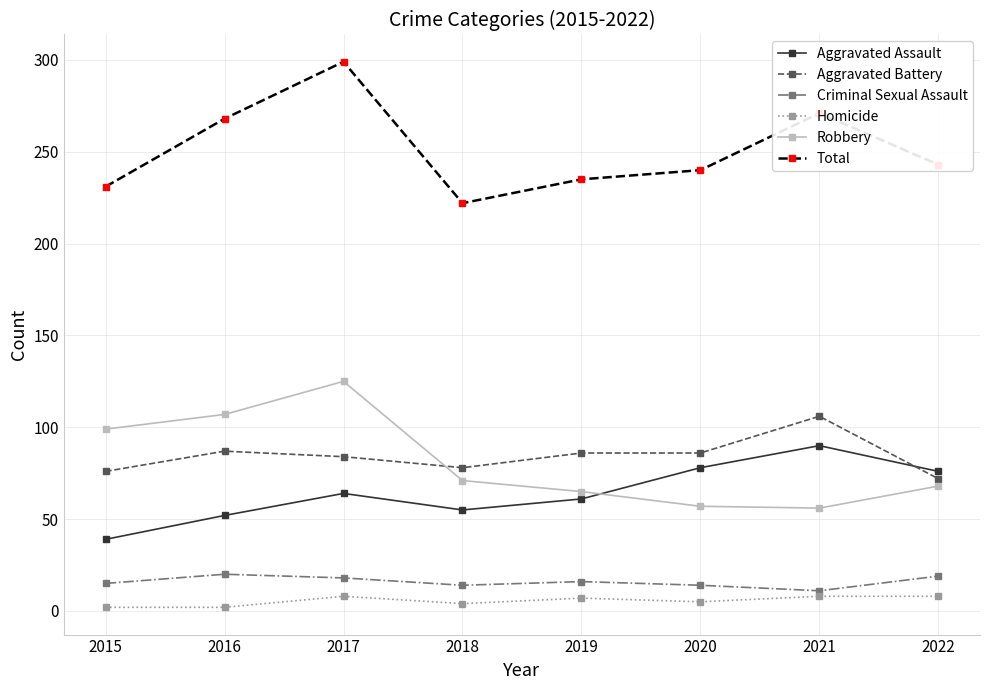

Which category has the highest value across all series?

2017